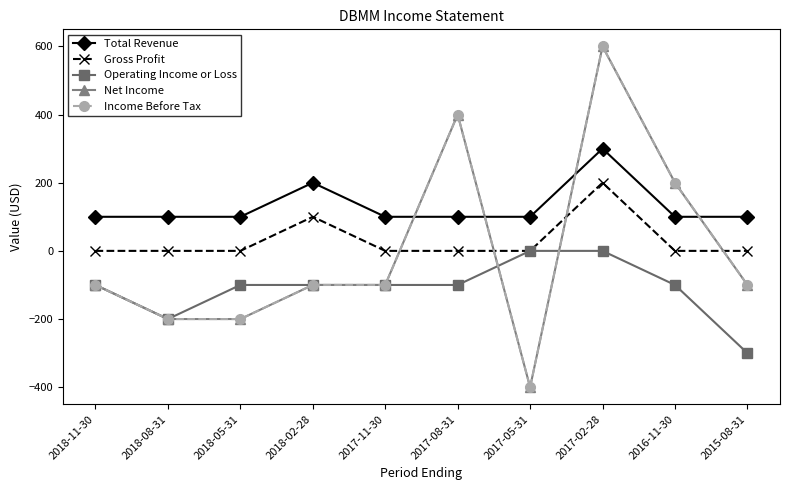

What is the difference between the Net Income values at 2018-08-31 and 2017-08-31?

600